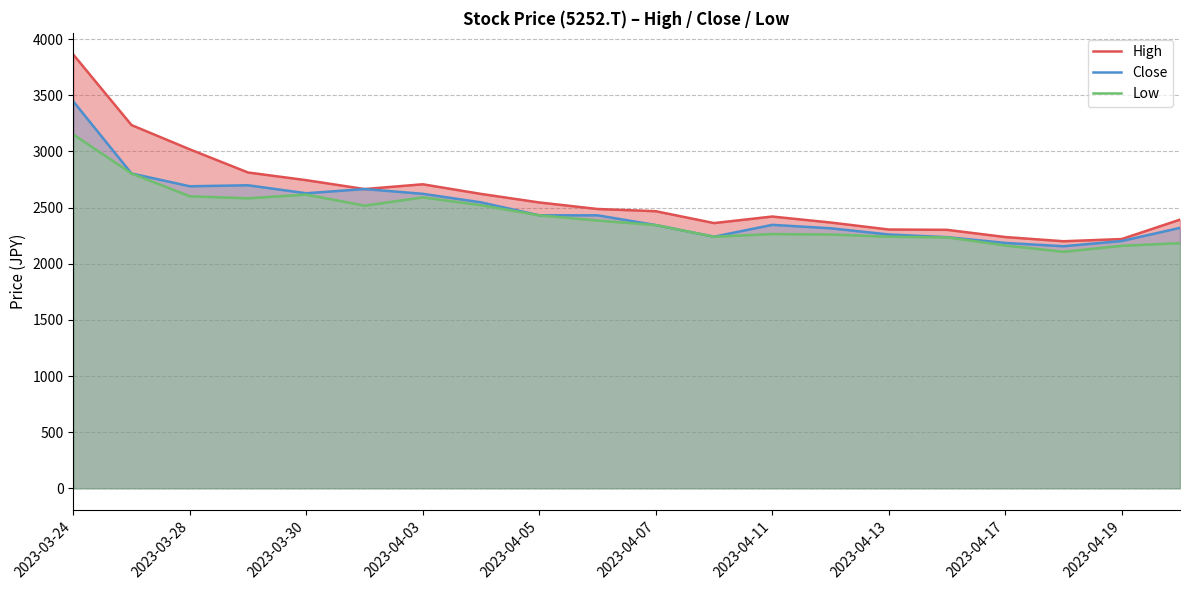

What is the minimum value for Close?

2155.5